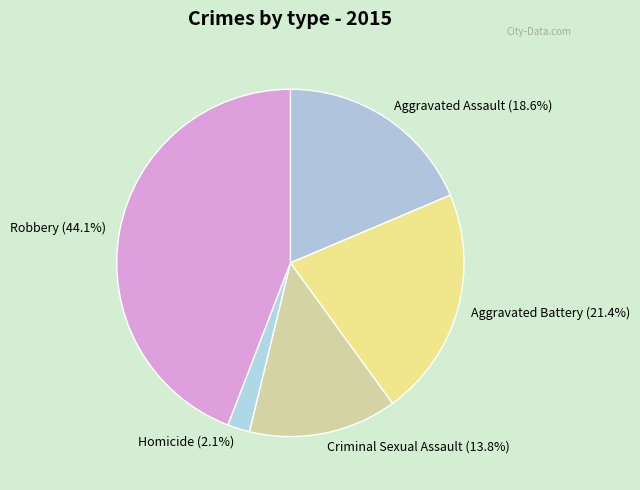

Which has a higher value, Aggravated Assault or Homicide?

Aggravated Assault